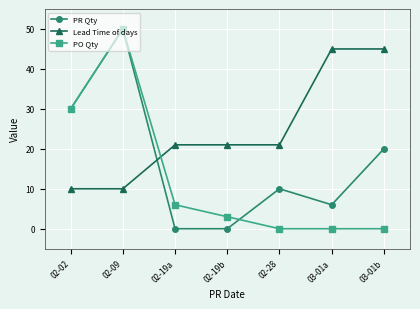

In PO Qty, how many points are higher than both neighbors (excluding endpoints)?

1